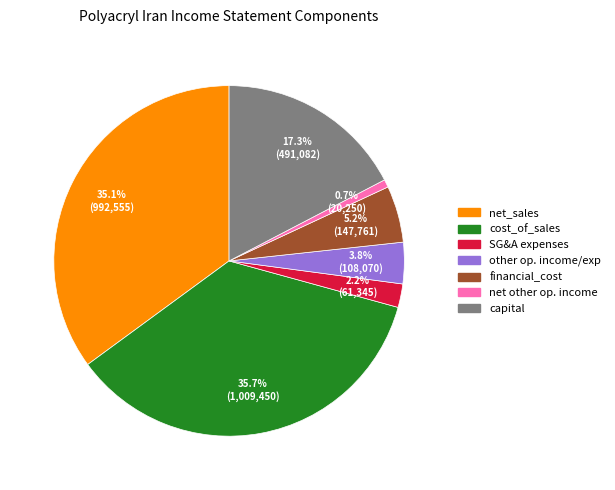

True or false: financial_cost accounts for 1% of the total.

False